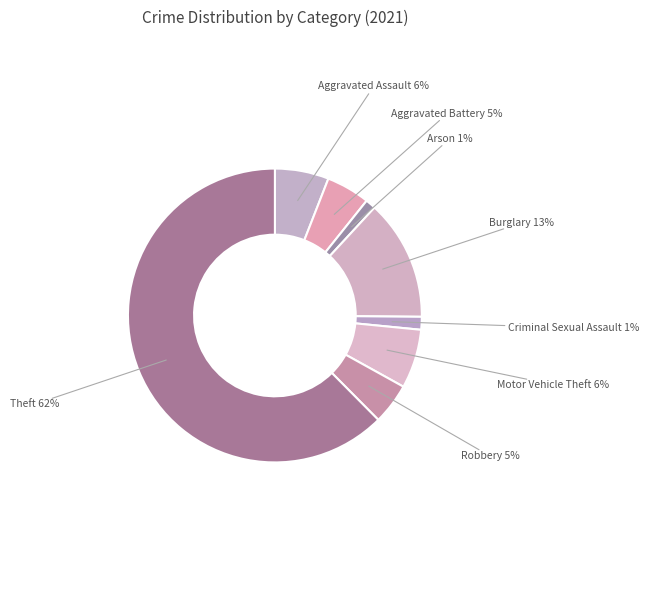

Is there any slice that represents more than half of the pie?

Yes